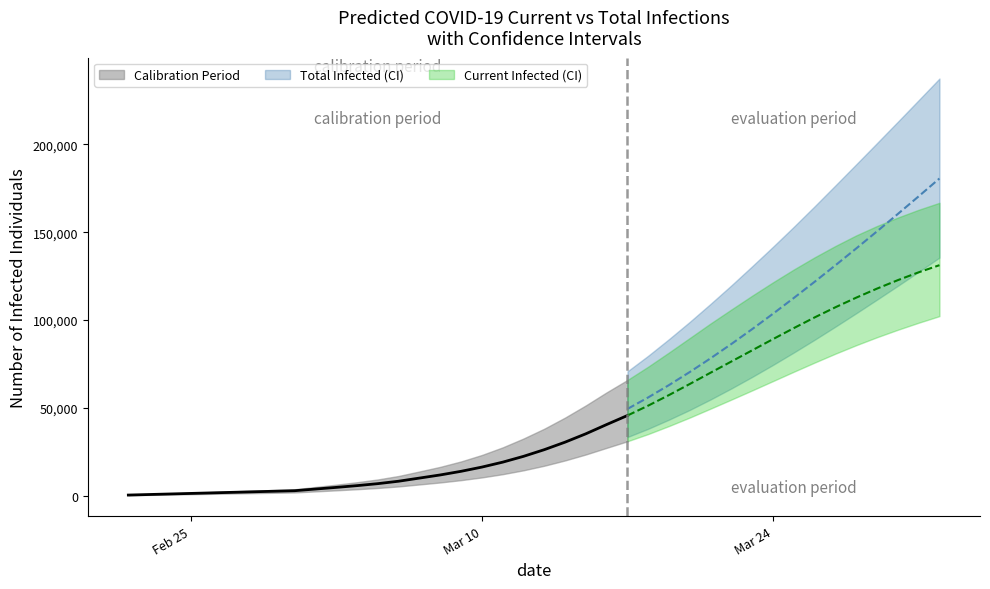

How many values in the predicted_current_infected_mean series exceed 26151?

19